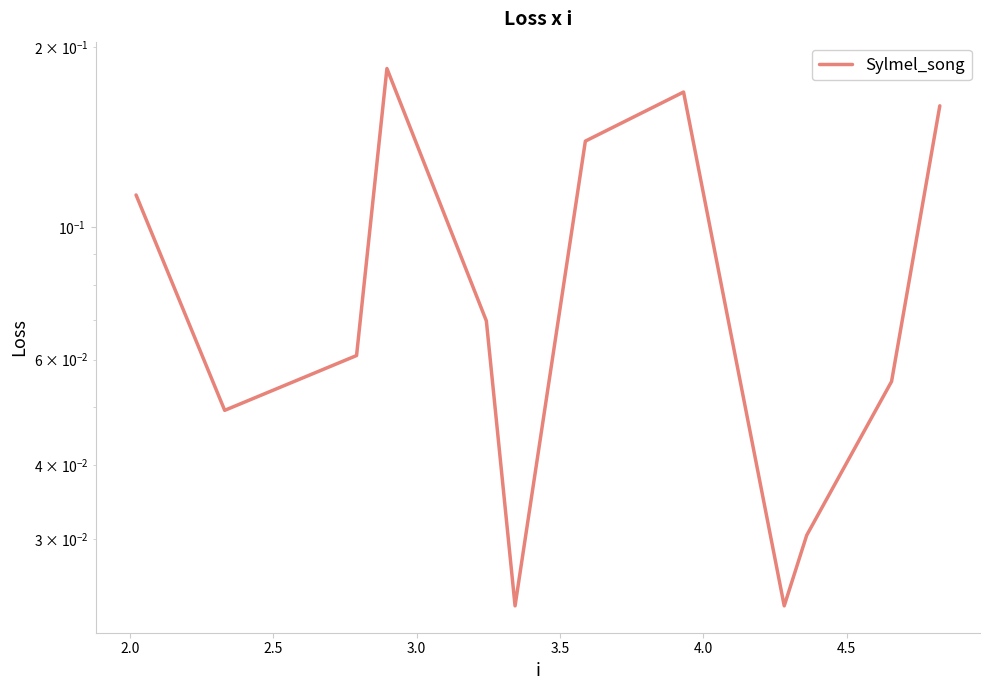

Count the values in the range 0 to 1.

12